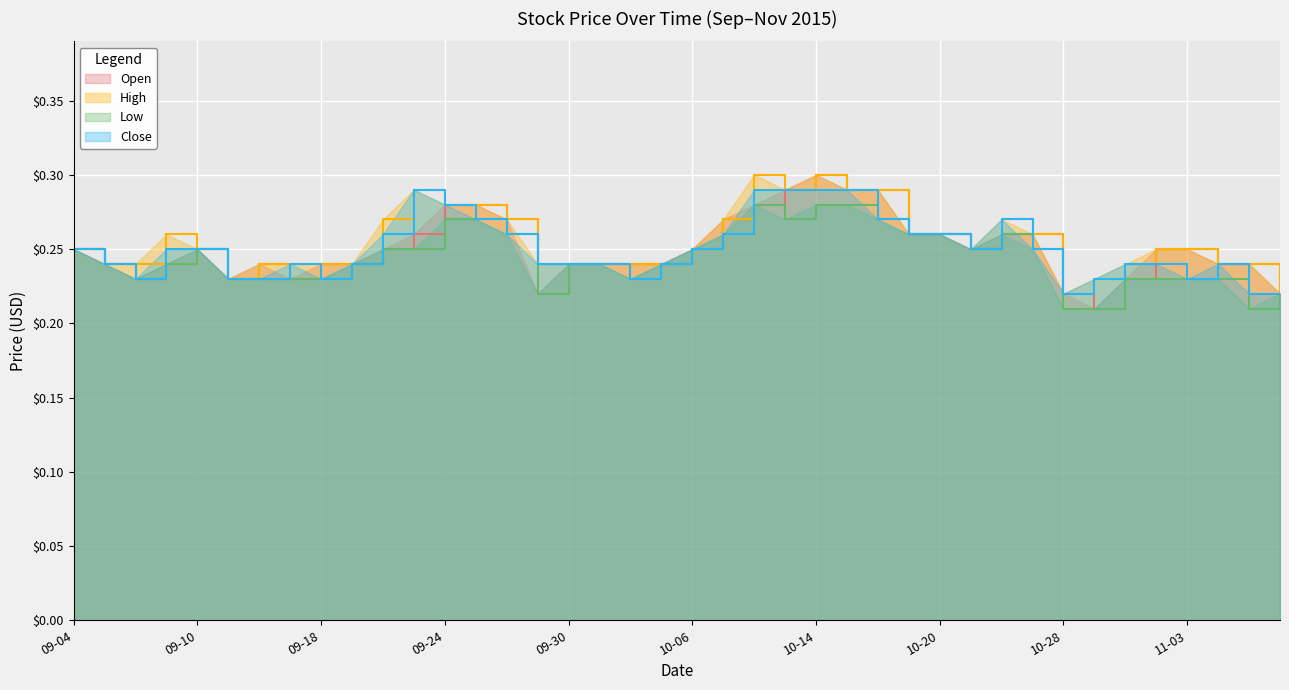

What is the lowest value of the High series?

0.2